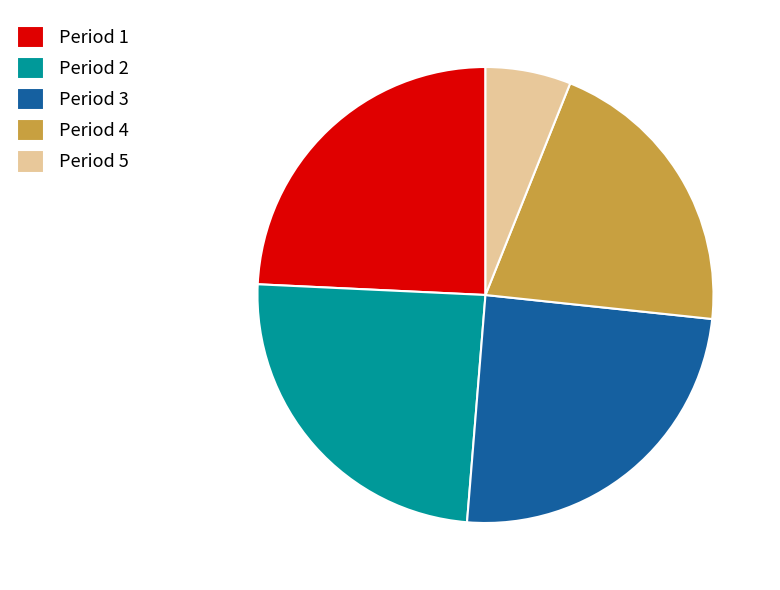

Do Period 1 and Period 4 together represent more than half of the pie?

No